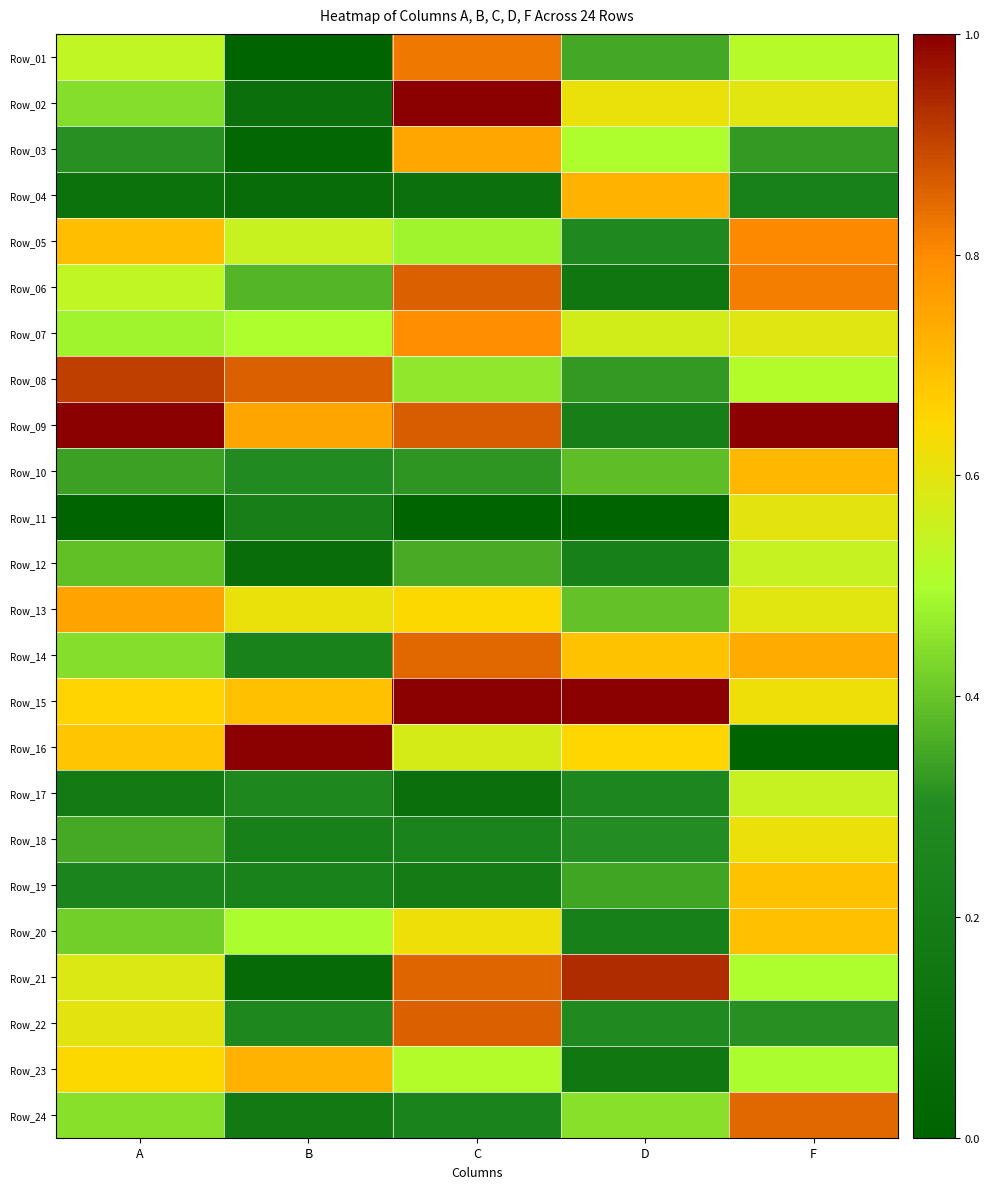

Which has a higher value, A or D?

A